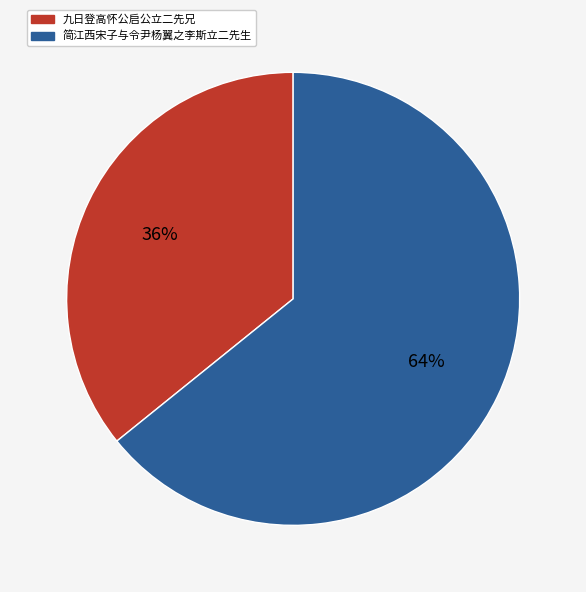

To the nearest percent, what portion does 九日登高怀公启公立二先兄 represent?

36%